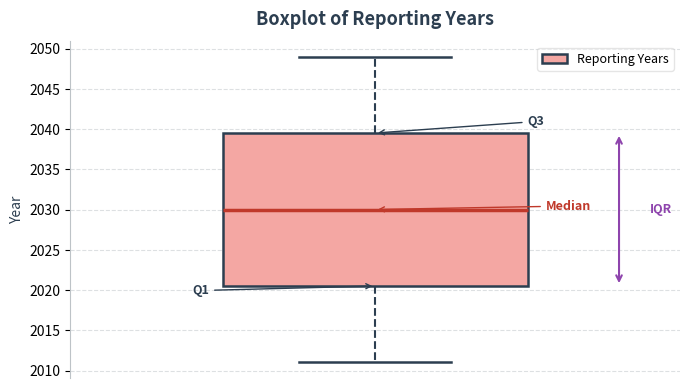

Where does the lower whisker of the box end on the y-axis? The values are not printed on the chart, so give them approximately, as read against the axis.

2011.0